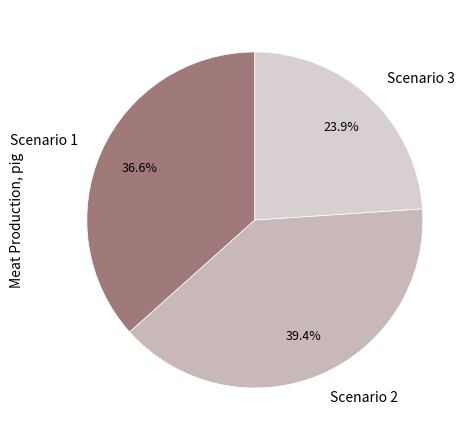

Rank the categories by value from highest to lowest.

Scenario 2, Scenario 1, Scenario 3